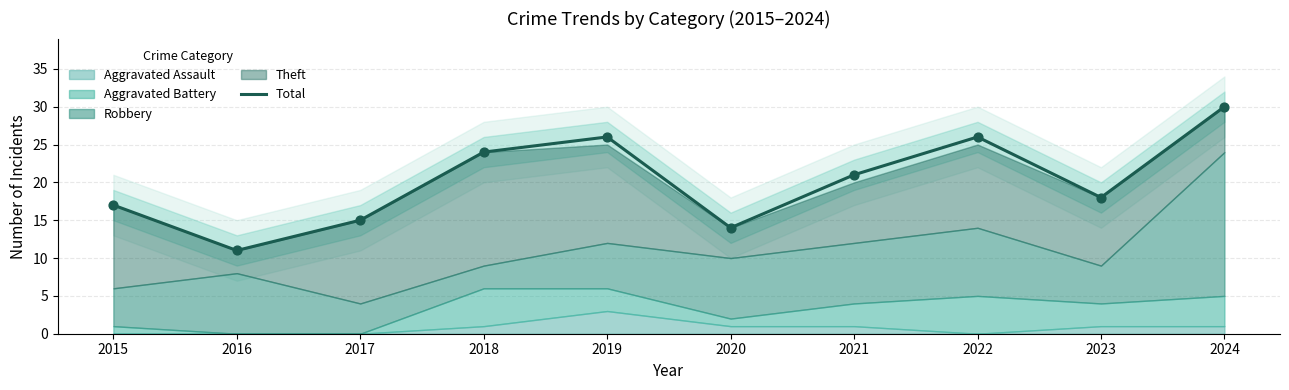

Which has a higher value, 2015 or 2020?

2015